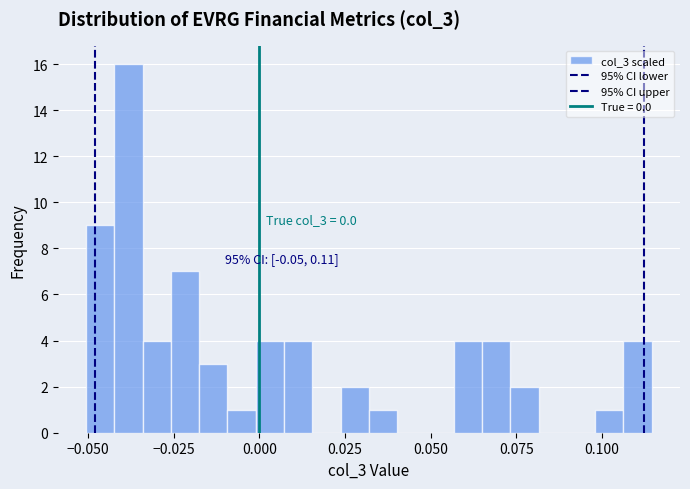

Around what value on the x-axis is the tallest bar? Give the approximate position of its centre, as read against the axis.

-0.040